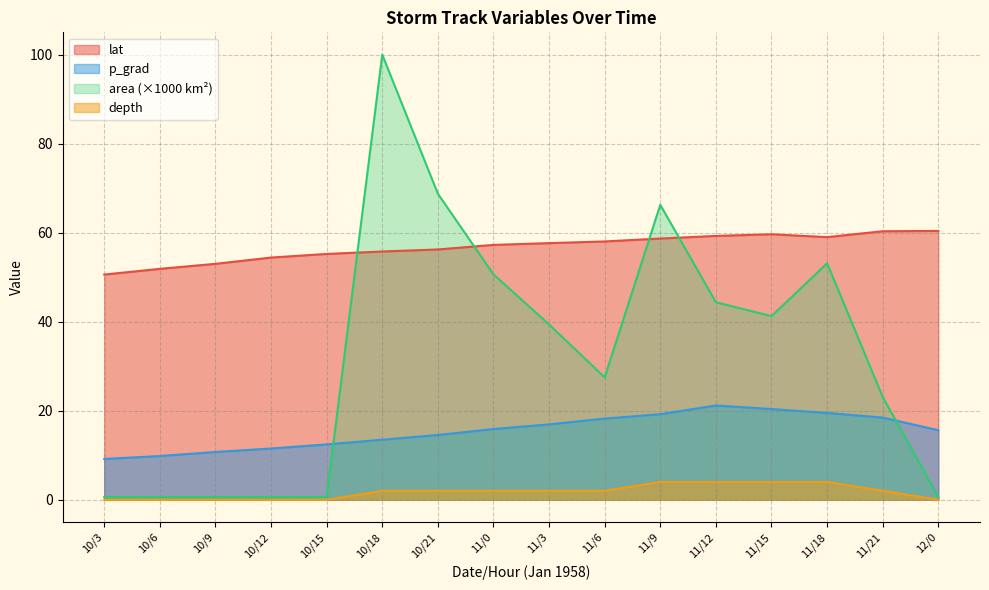

What value does the lat series have at 10/21?

56.2